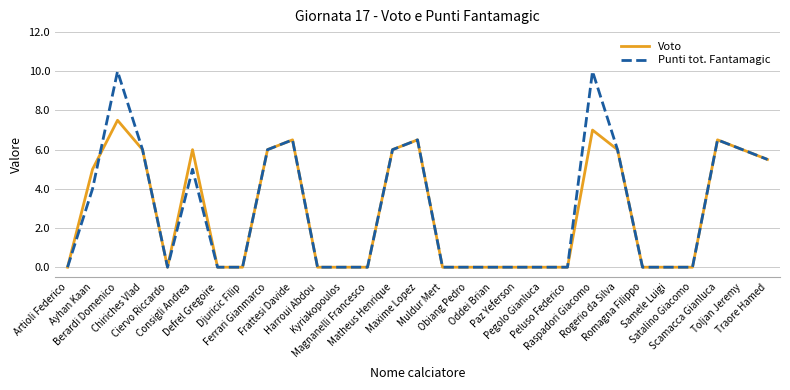

Rank the series by their maximum value, from highest to lowest.

Punti tot. Fantamagic, Voto